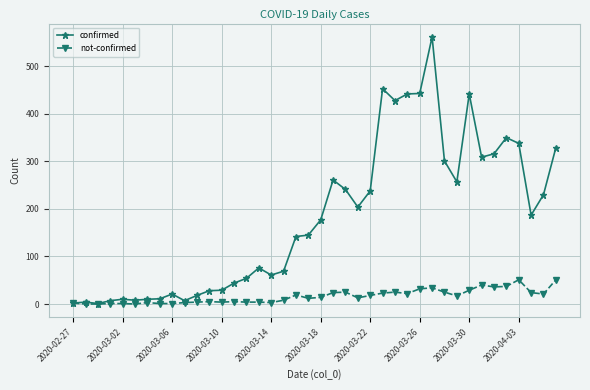

True or false: not-confirmed has more than 1 interior local peaks.

True